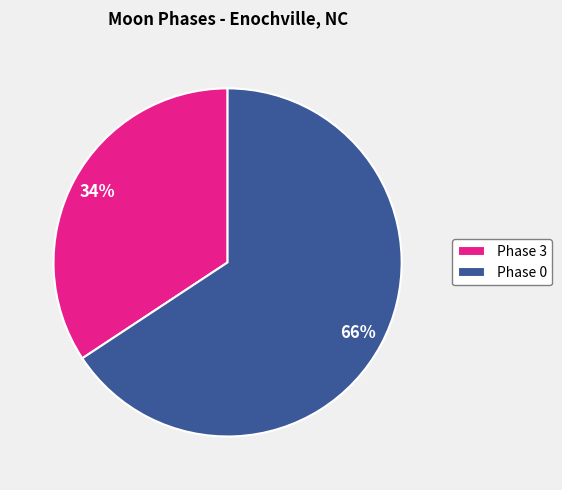

How many slices are in this pie chart?

2